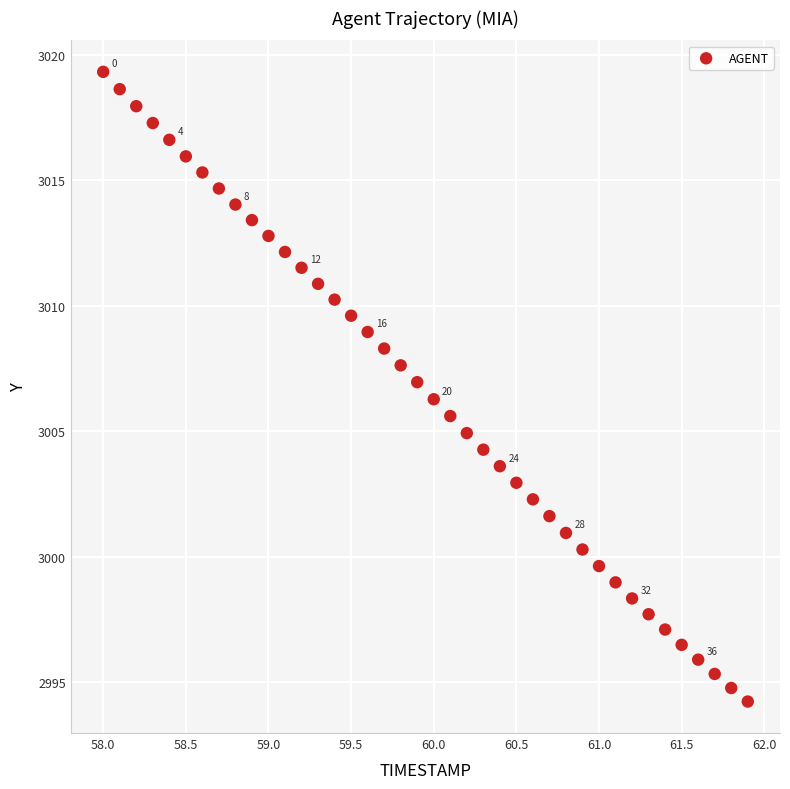

What is the range of X values (max minus min)?

3.9